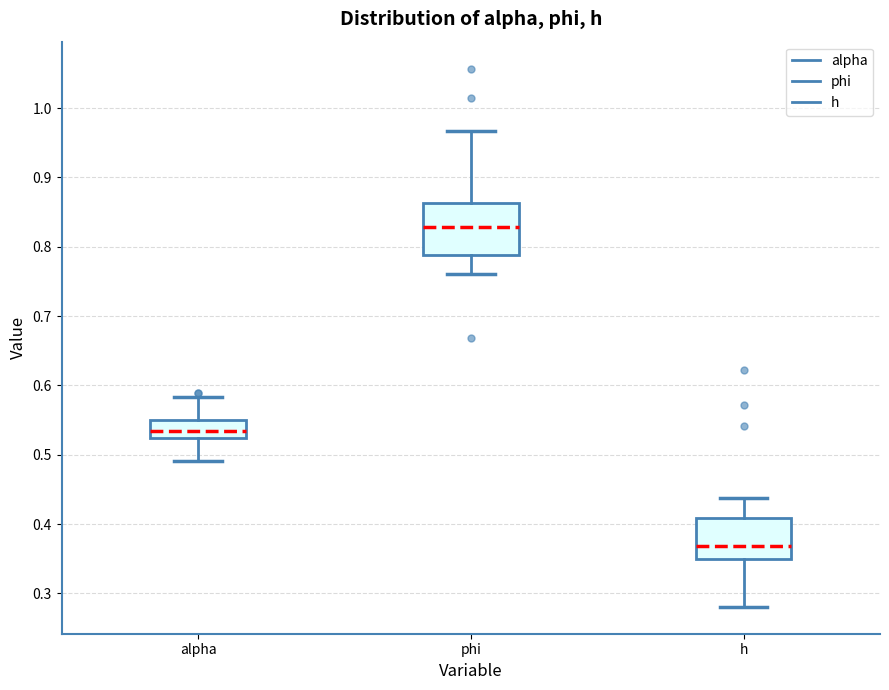

Reading left to right, transcribe this box plot: for each box, give where its median line is, the range the box spans, and where its two whiskers end, as read against the y-axis. The values are not printed on the chart, so give them approximately, as read against the axis.

alpha: median 0.53, box 0.52 to 0.55, whiskers 0.49 to 0.58
phi: median 0.83, box 0.79 to 0.86, whiskers 0.76 to 0.97
h: median 0.37, box 0.35 to 0.41, whiskers 0.28 to 0.44